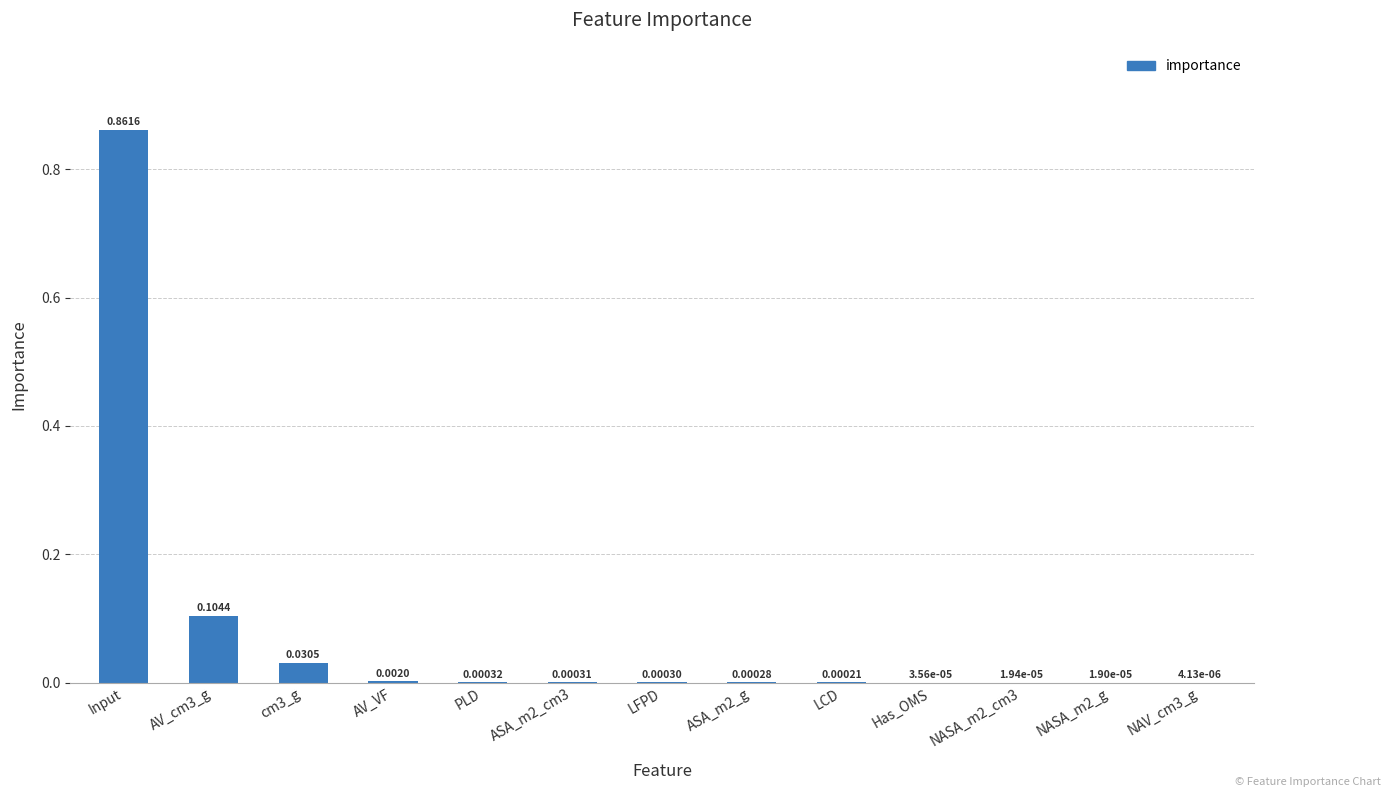

Is it true that the value at Input is 0.4?

False